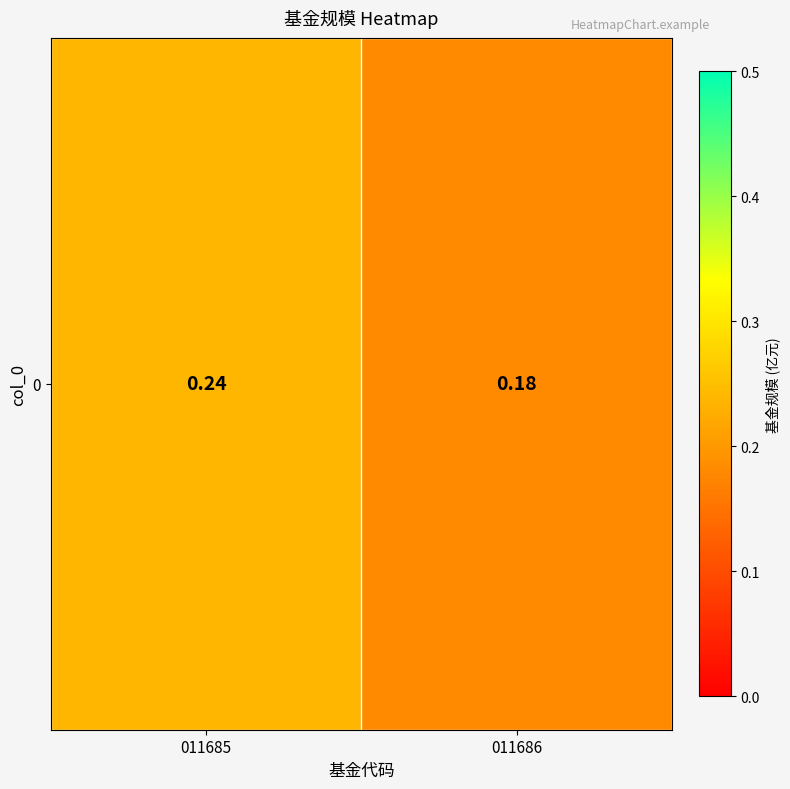

At which label is the value closest to 0?

011686